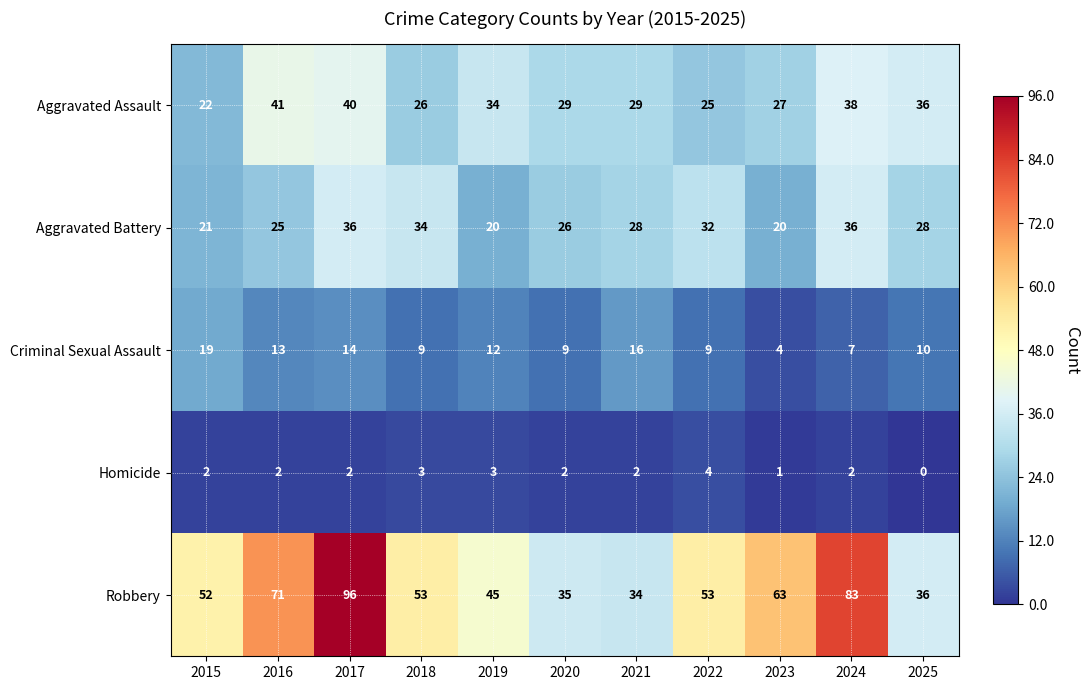

What is the total value across all series at 2023?

115